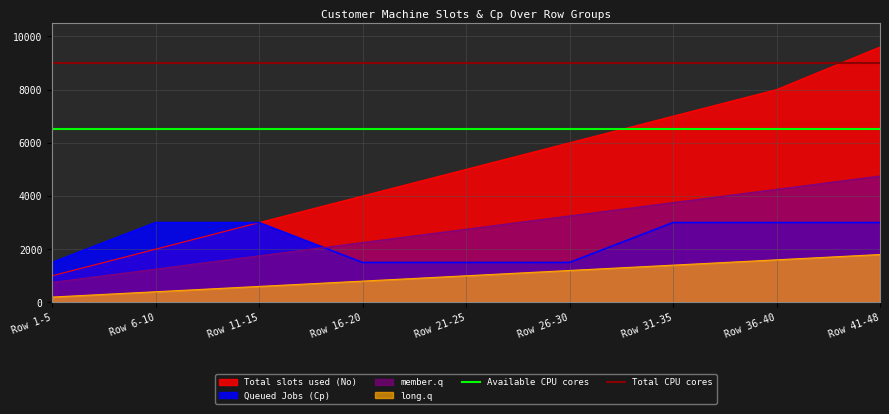

List the labels in order of Total slots used (No) value, smallest first.

Row 1-5, Row 6-10, Row 11-15, Row 16-20, Row 21-25, Row 26-30, Row 31-35, Row 36-40, Row 41-48